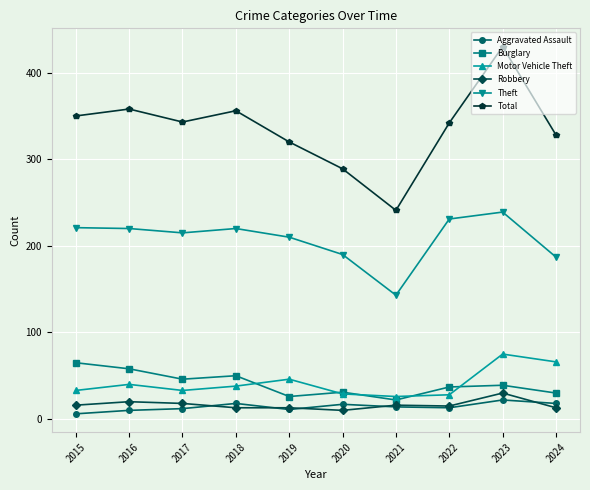

What is the sum of all Burglary values?

404